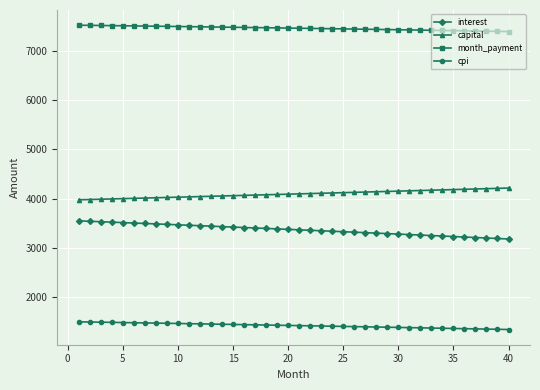

True or false: cpi and month_payment cross at least once.

False